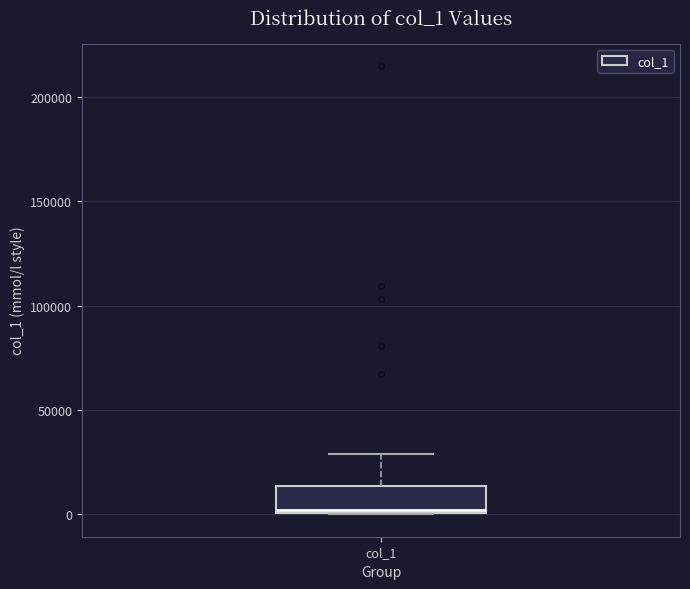

Transcribe this box plot: give where the median line is, the range the box spans, and where the two whiskers end, as read against the y-axis. The values are not printed on the chart, so give them approximately, as read against the axis.

median 0 (just above the box's lower edge), box 0 to 15000, whiskers 0 to 30000